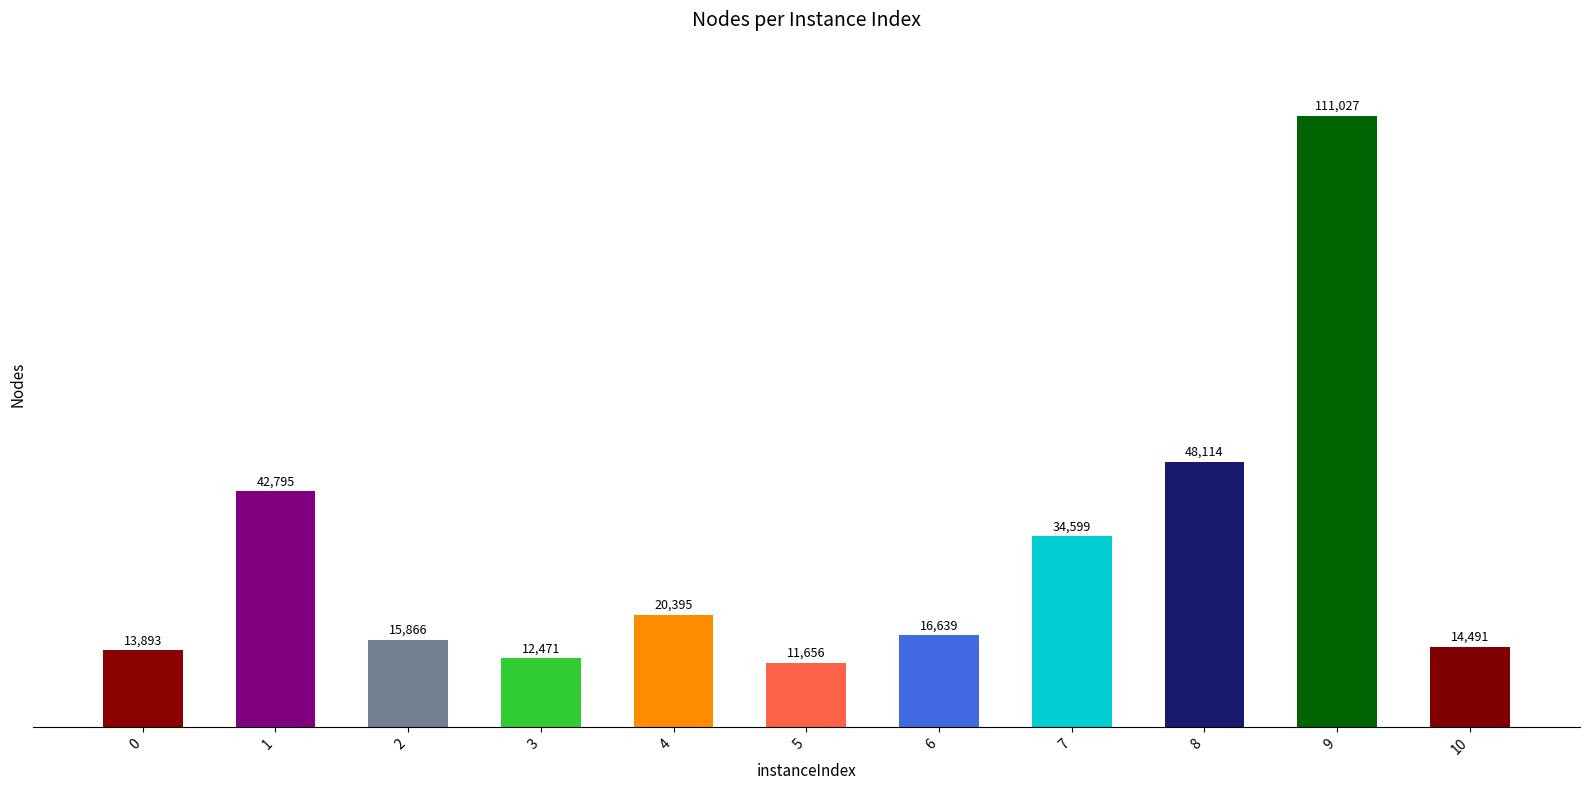

What is the approximate value at 10?

14491